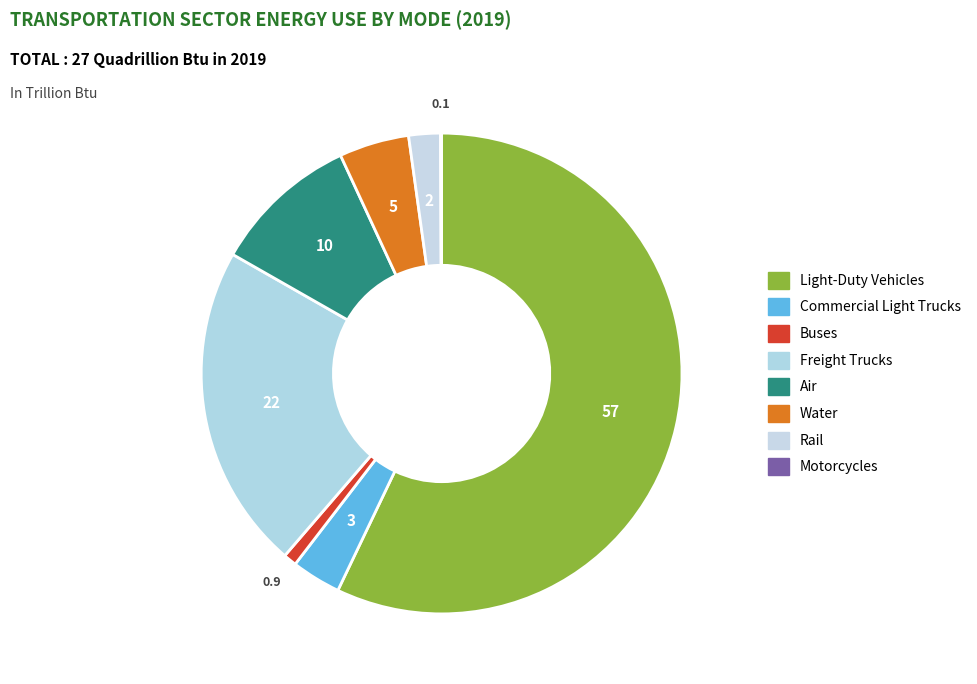

Which slice is the smallest?

Motorcycles